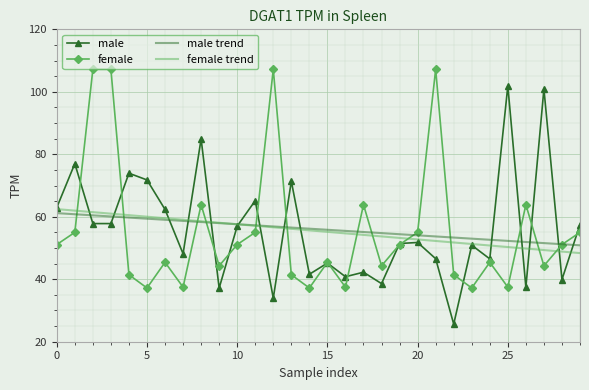

After their last crossing, which series has the higher values: female trend or male?

male